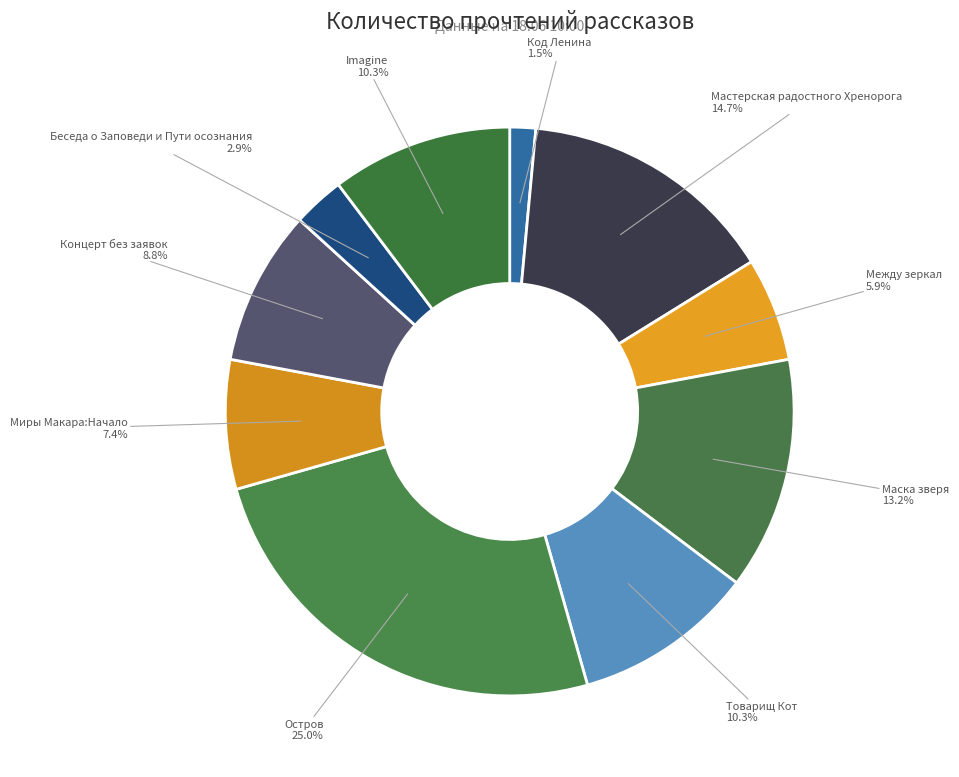

To the nearest percent, what portion does Остров represent?

25%